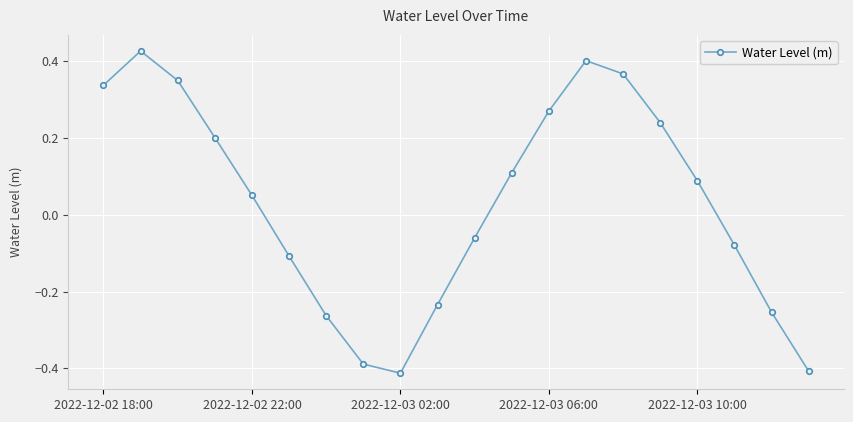

How many interior local peaks (higher than both neighbors) does the data have?

2